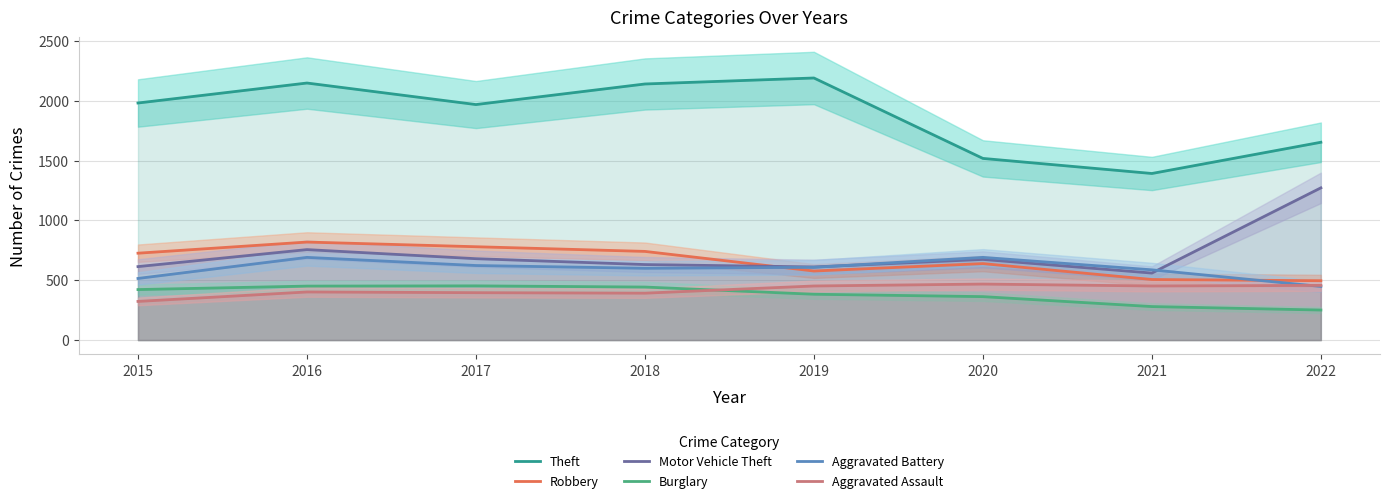

List the labels in order of Burglary value, largest first.

2017, 2016, 2018, 2015, 2019, 2020, 2021, 2022